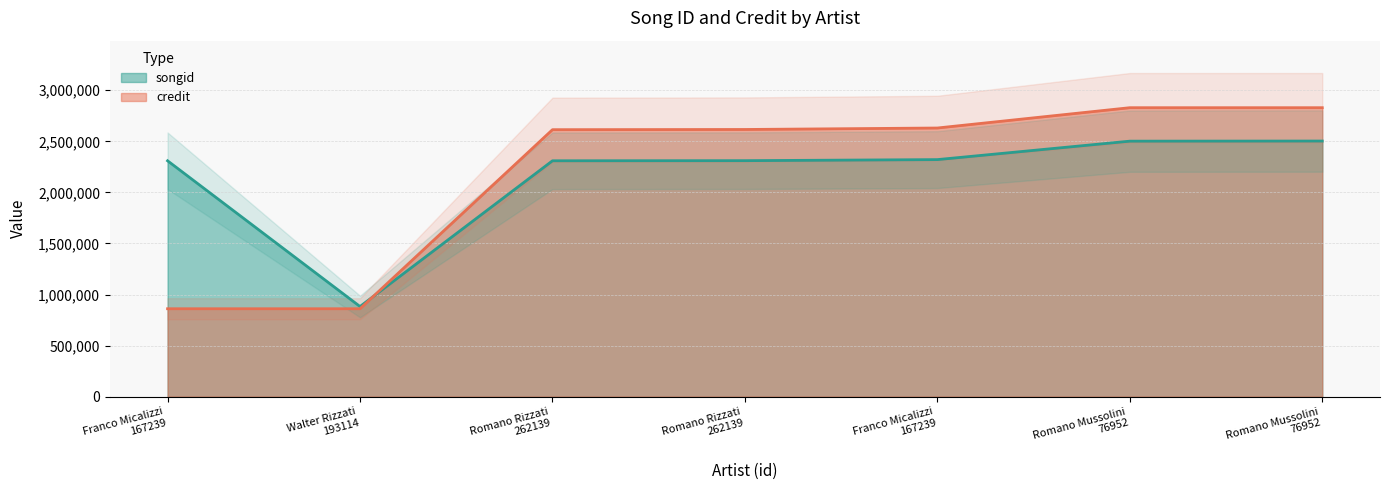

The value of credit at Romano Rizzati
262139 is 1069115. True or false?

False